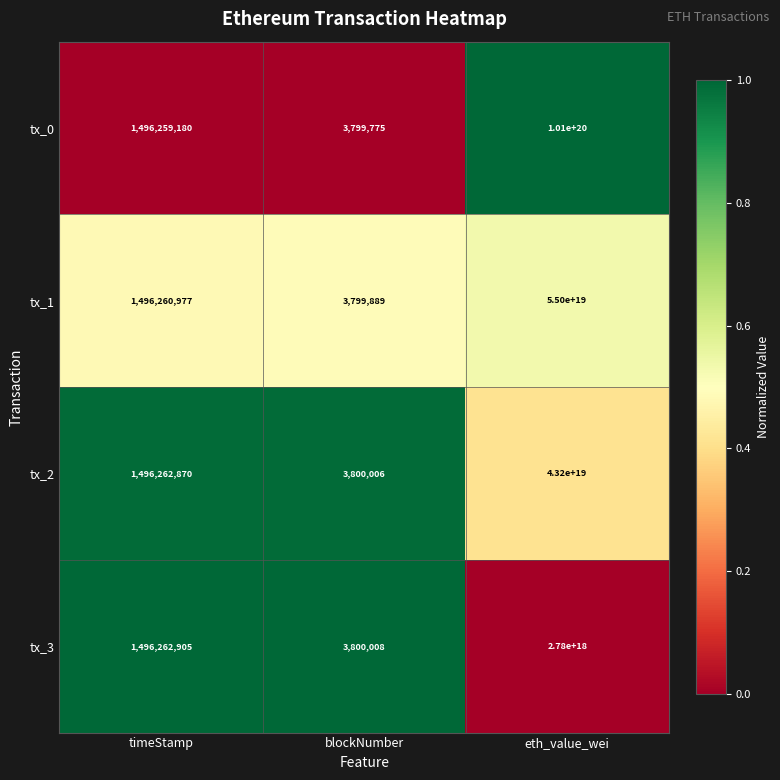

Which series changed the most between timeStamp and eth_value_wei?

tx_0